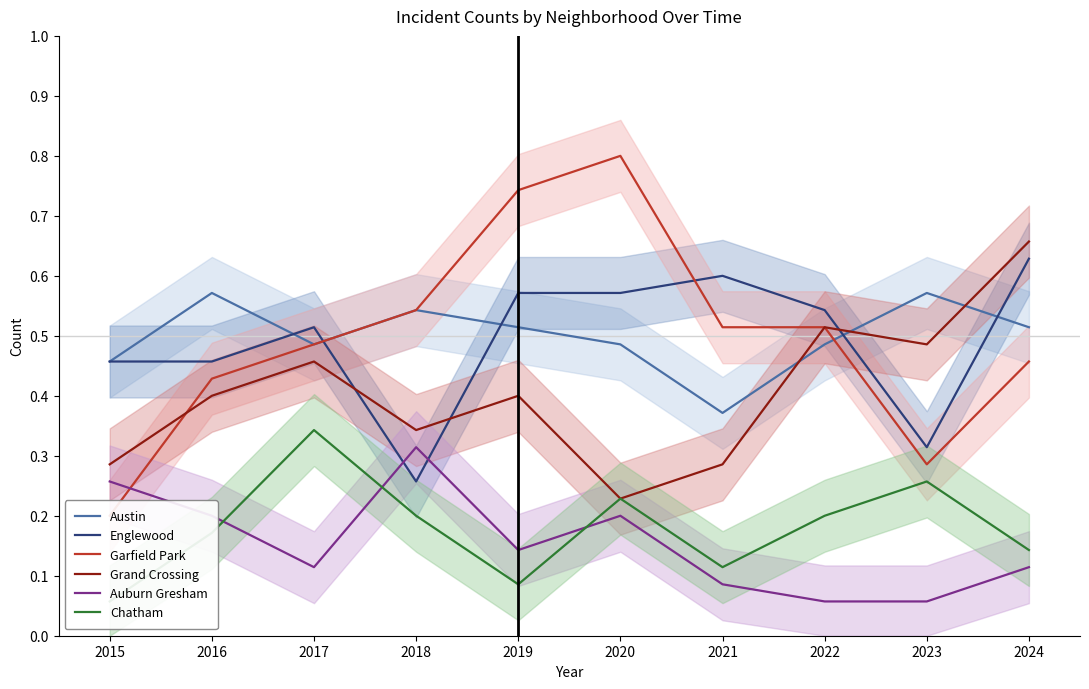

Between which two adjacent categories do Auburn Gresham and Chatham first intersect?

2016 and 2017